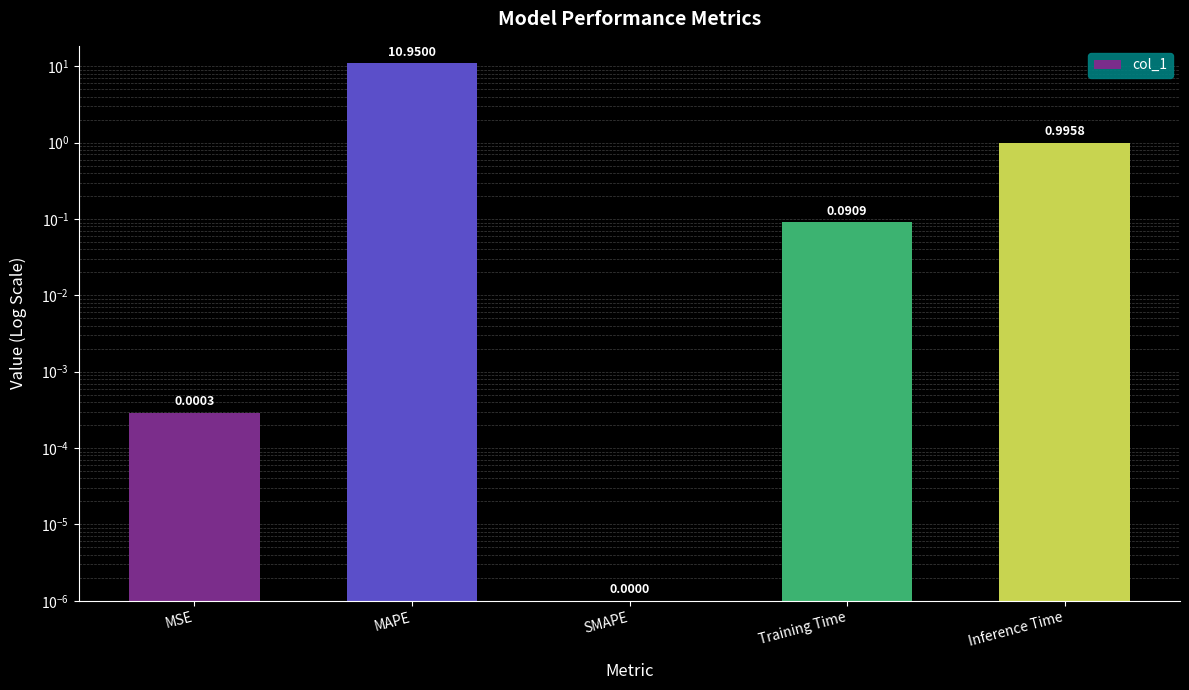

Rank the categories by value from highest to lowest.

MAPE, Inference Time, Training Time, MSE, SMAPE